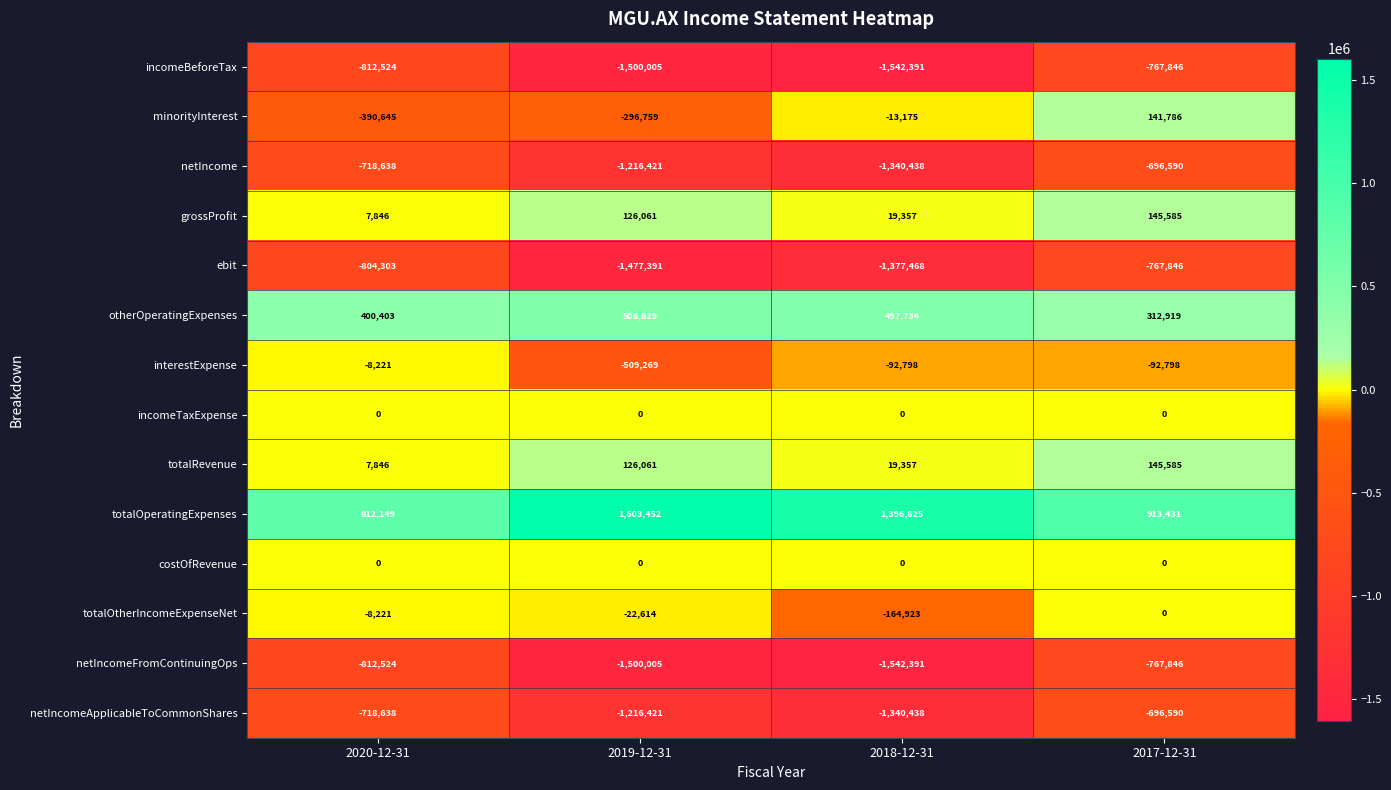

How many data points does each series have?

4